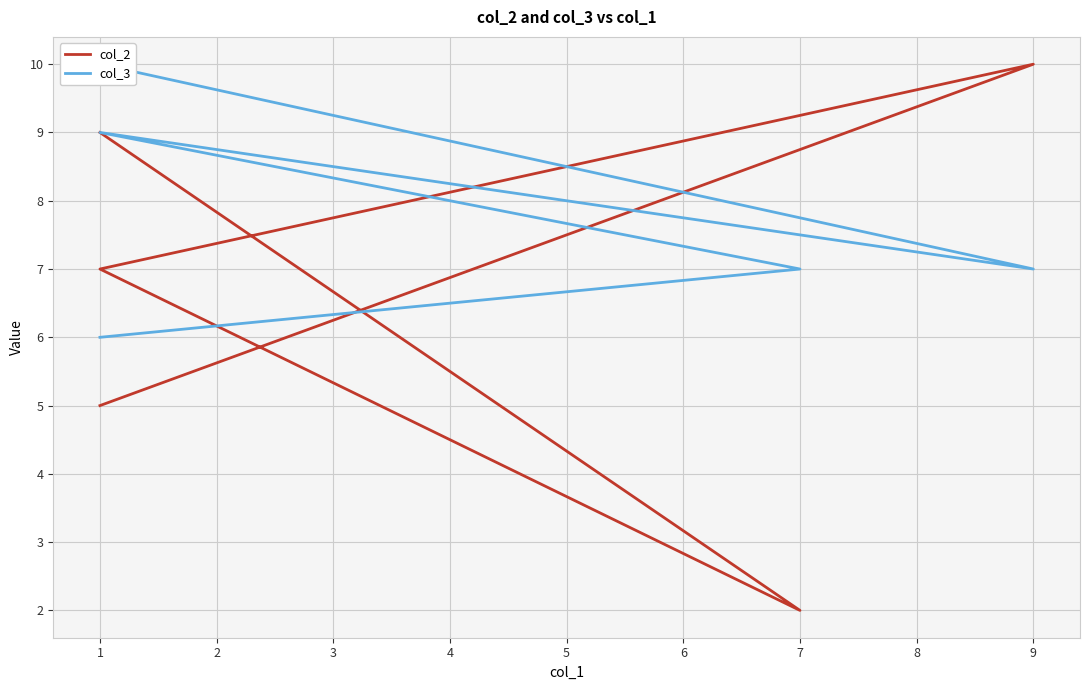

What is the average value of the col_3 series?

8